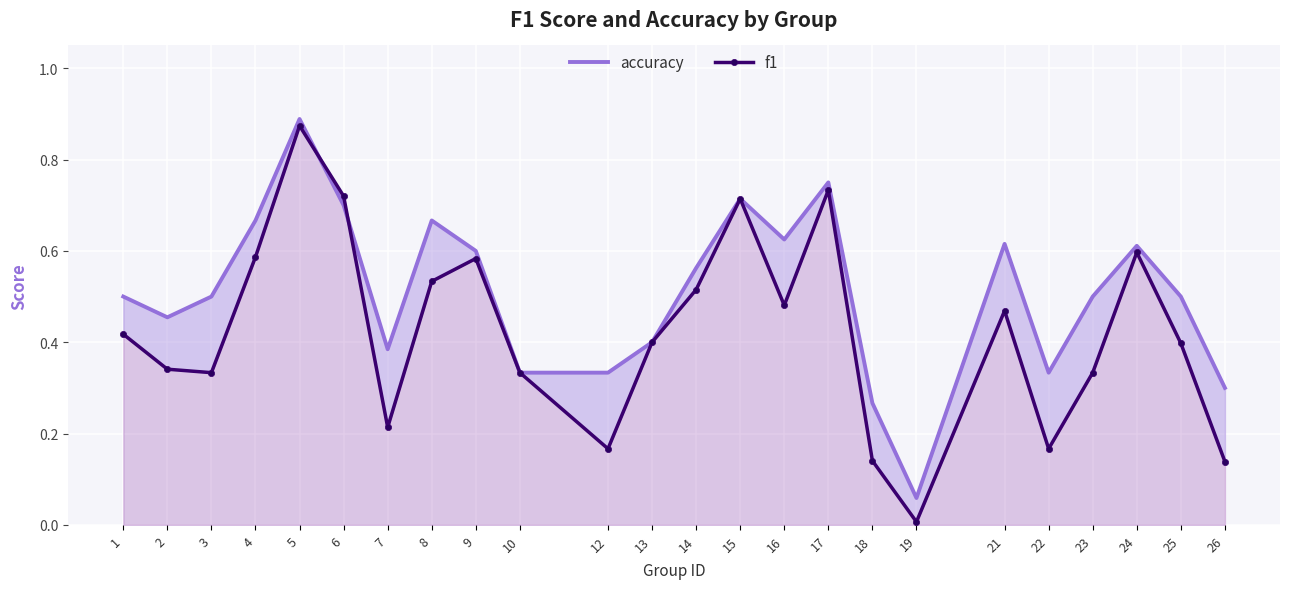

At which category does f1 reach its first local peak?

5